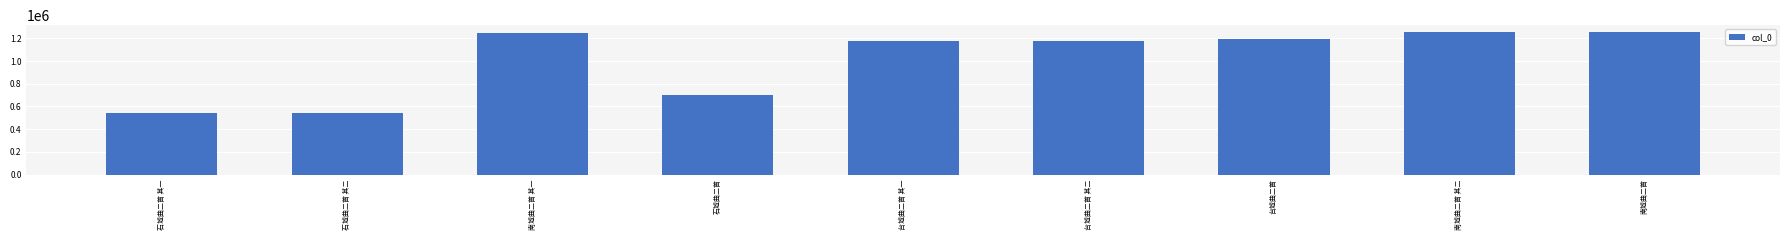

What is the sum of all values?

9082277